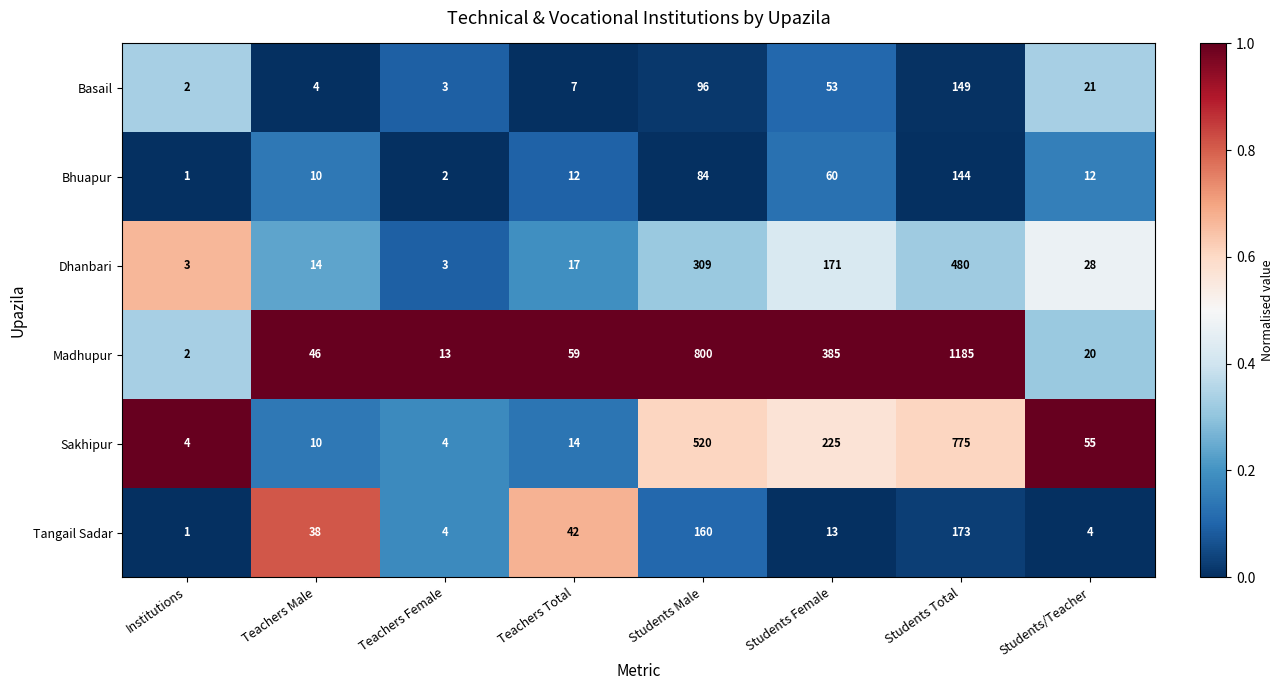

Which series has the widest spread of values?

Madhupur